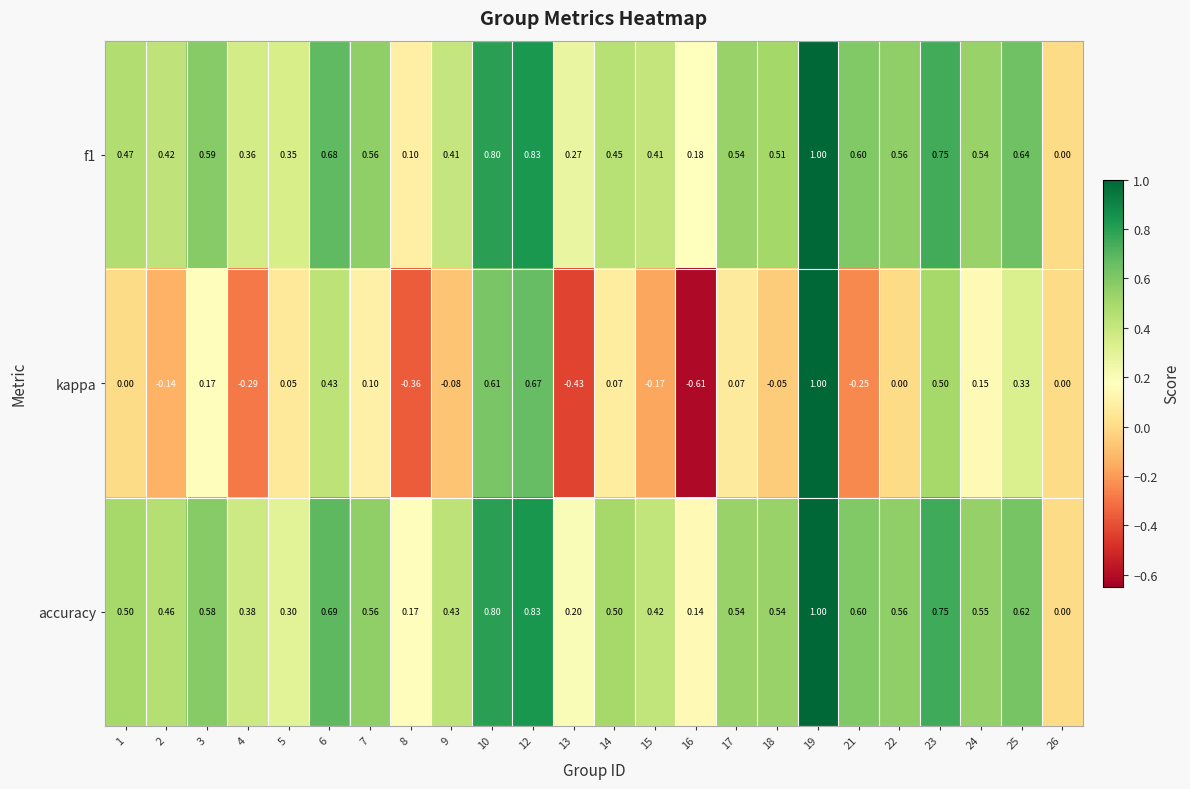

Which series has the widest spread of values?

kappa